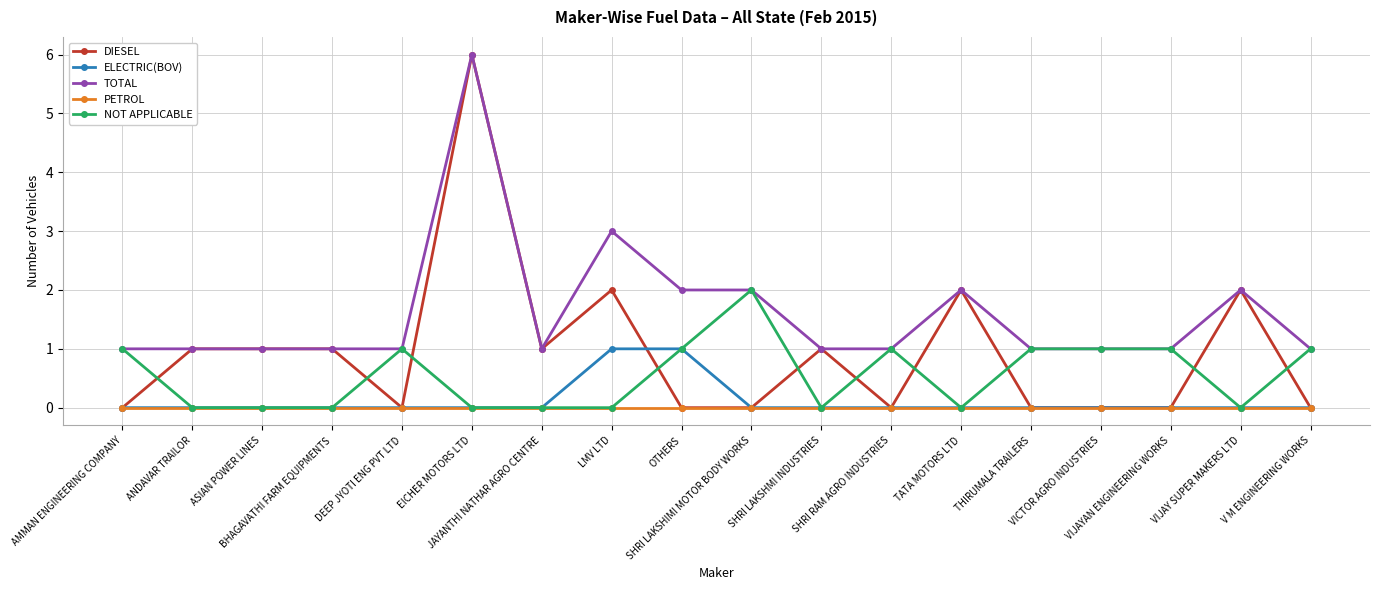

Does the chart have visible grid lines?

Yes